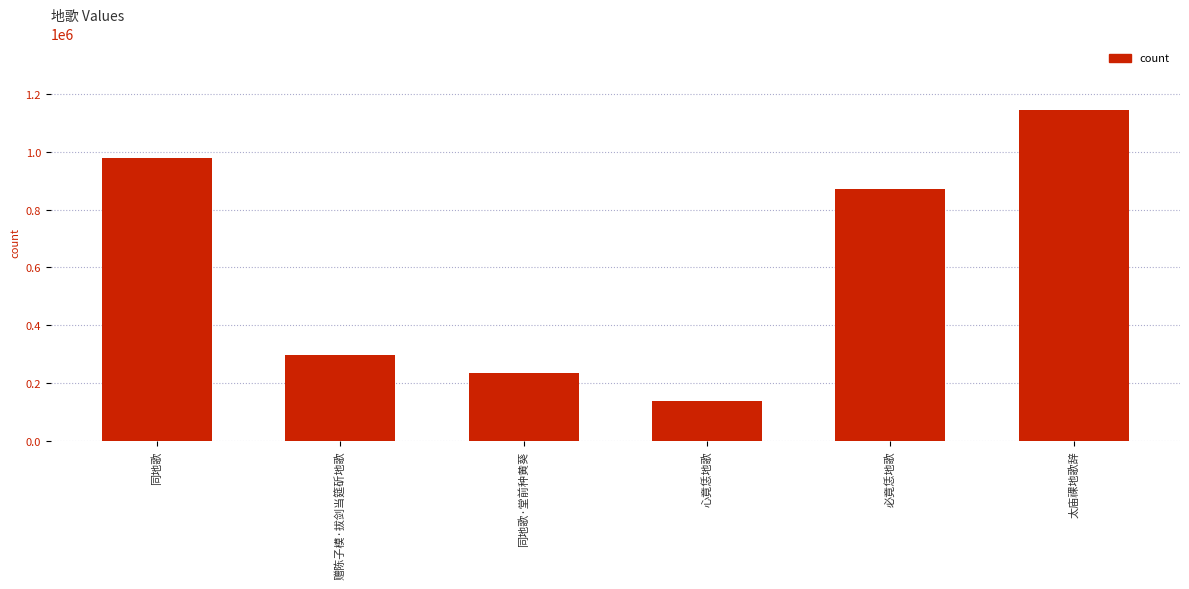

List the labels in order of value, smallest first.

心竟恁地歌, 同地歌·堂前种黄葵, 赠陈子模·拔剑当筵斫地歌, 必竟恁地歌, 同地歌, 太庙祼地歌辞